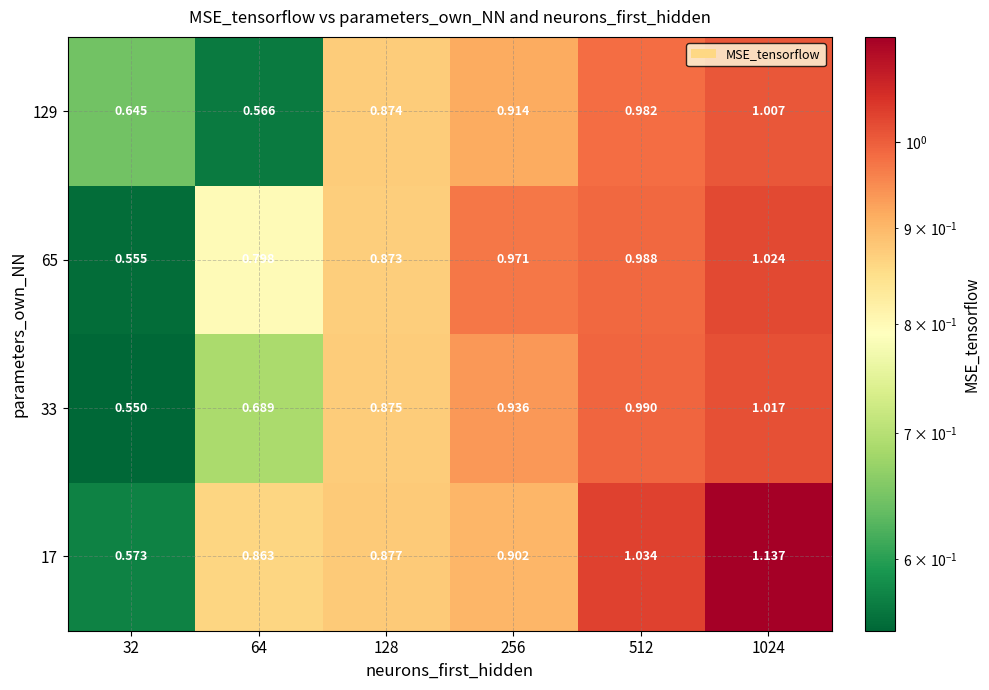

Which series changed the most between 64 and 256?

129